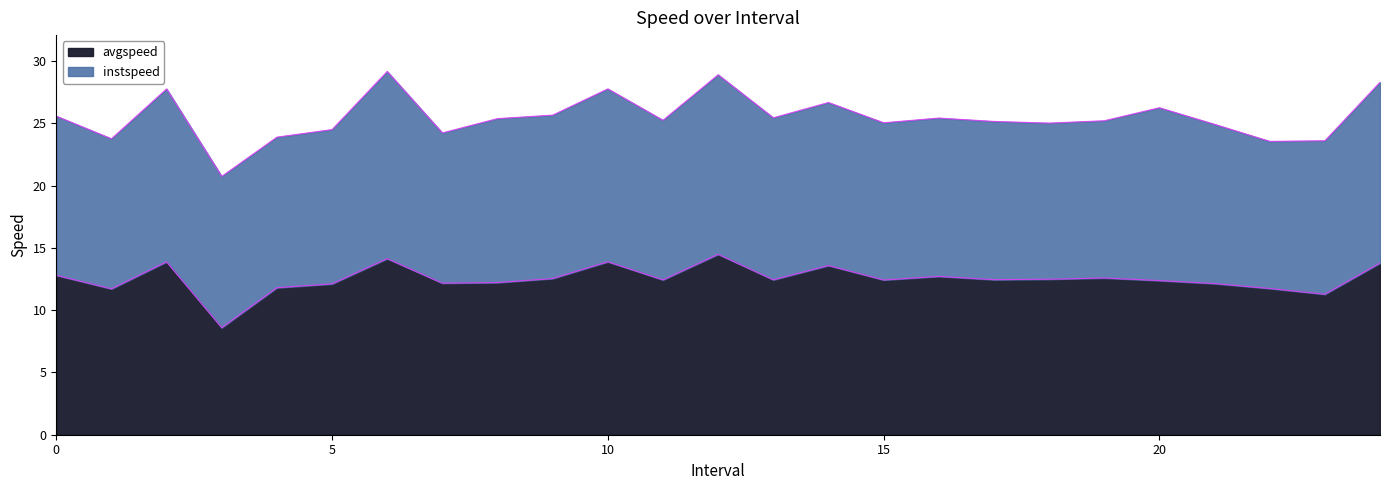

What is the change in value from 0.0 to 16.0?

-0.1